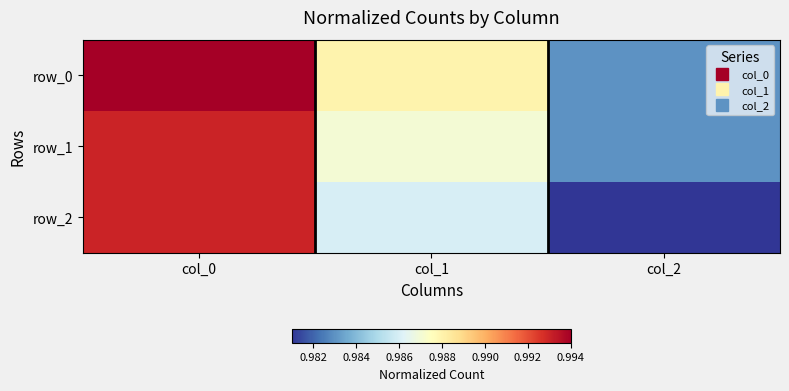

Which series has the largest total across all categories?

row_0